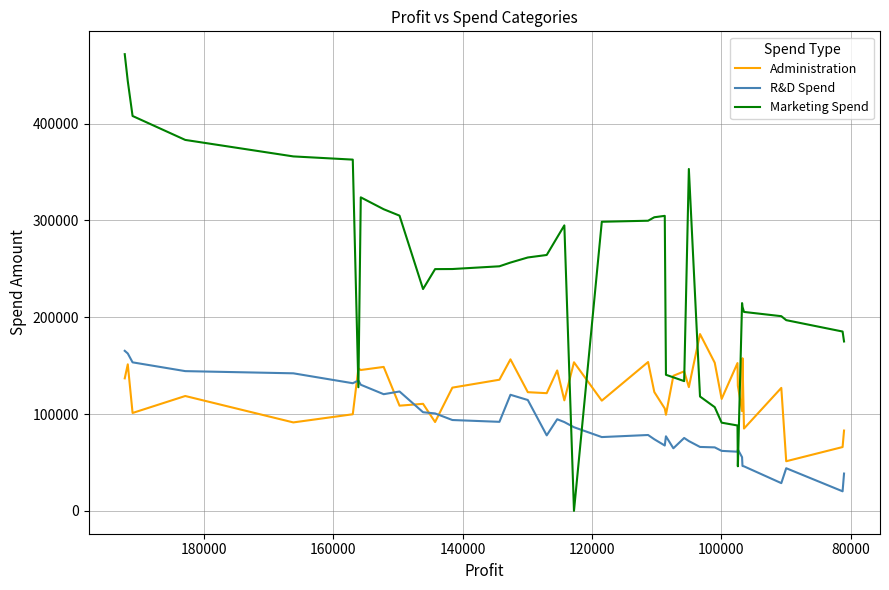

True or false: Marketing Spend has a value of 93605.1 at 35.

False